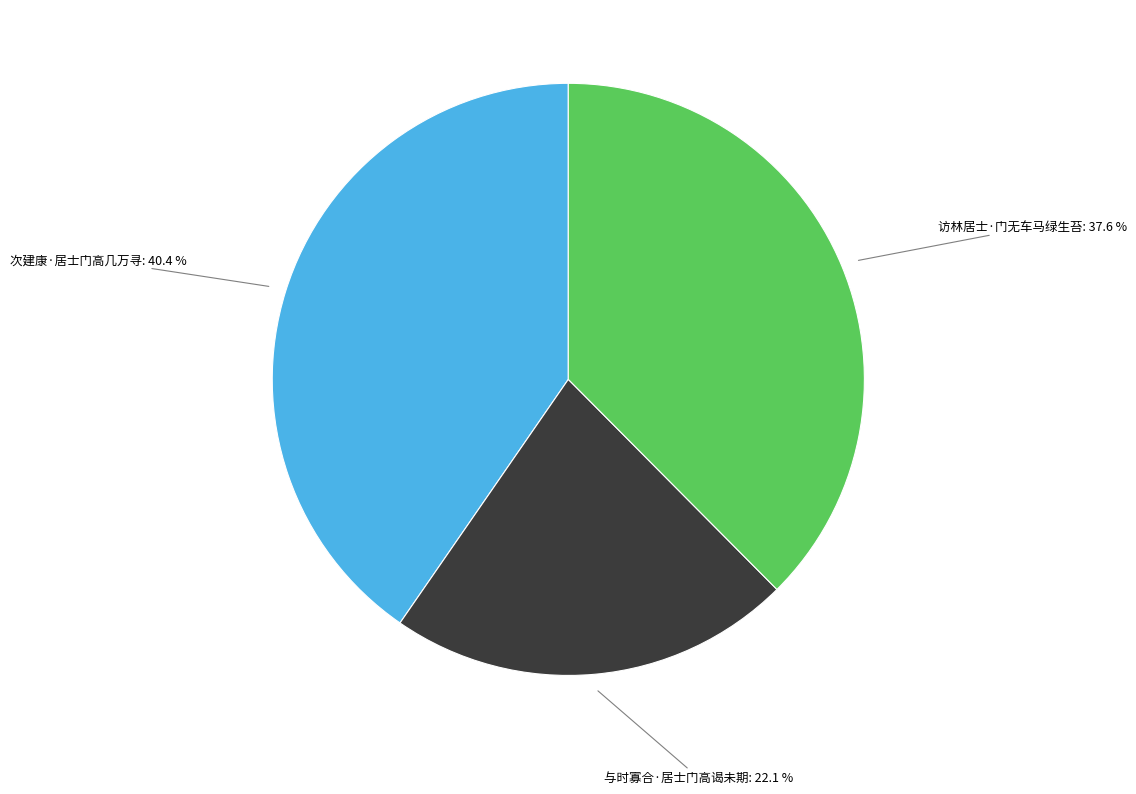

What percentage do 次建康·居士门高几万寻 and 与时寡合·居士门高谒未期 together represent?

62.4%